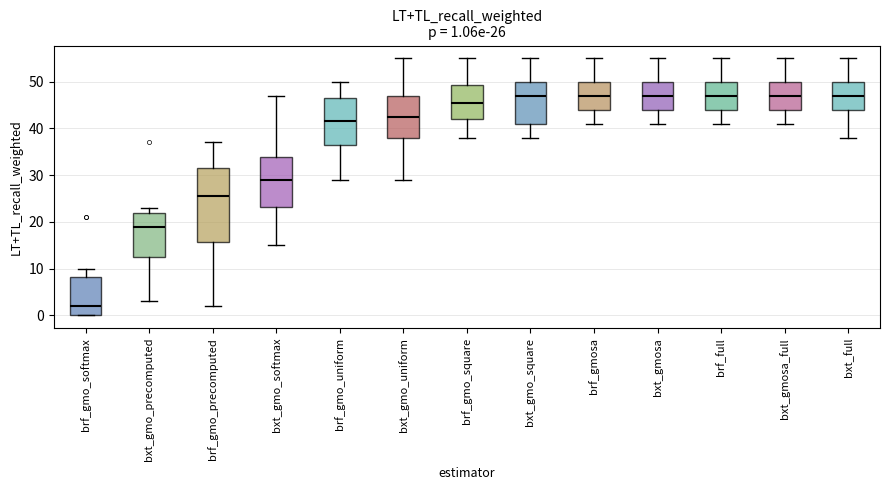

Which box is the tallest, from its lower edge to its upper edge?

brf_gmo_precomputed